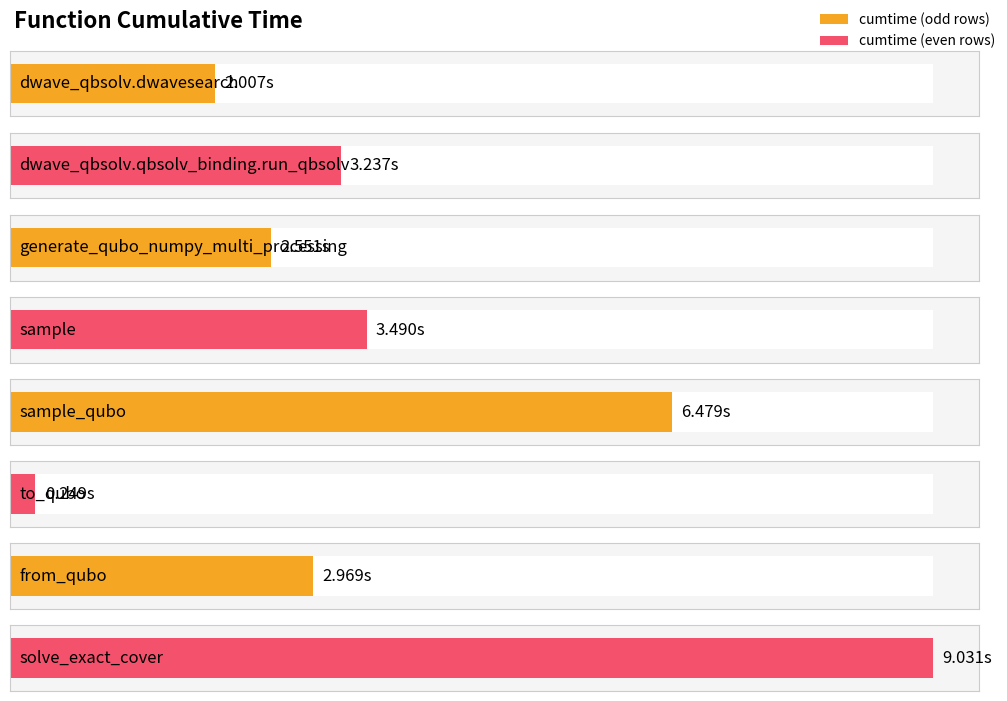

Where does the data first go above 3?

dwave_qbsolv.qbsolv_binding.run_qbsolv